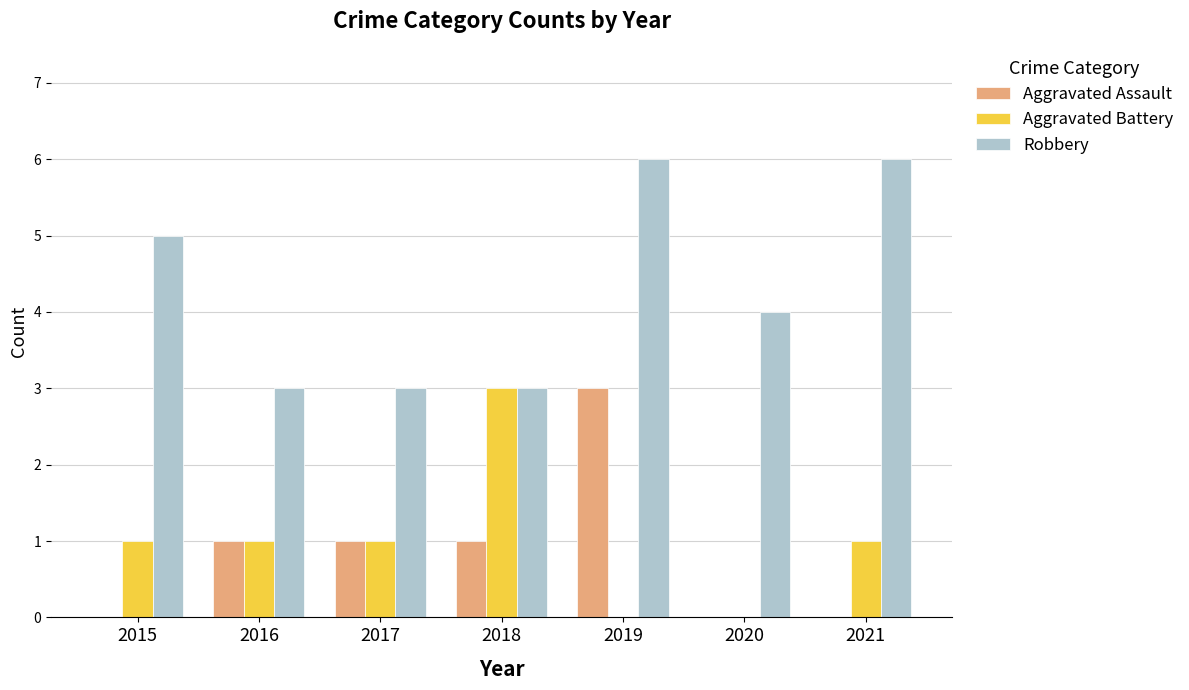

How many categories are shown in the chart?

7